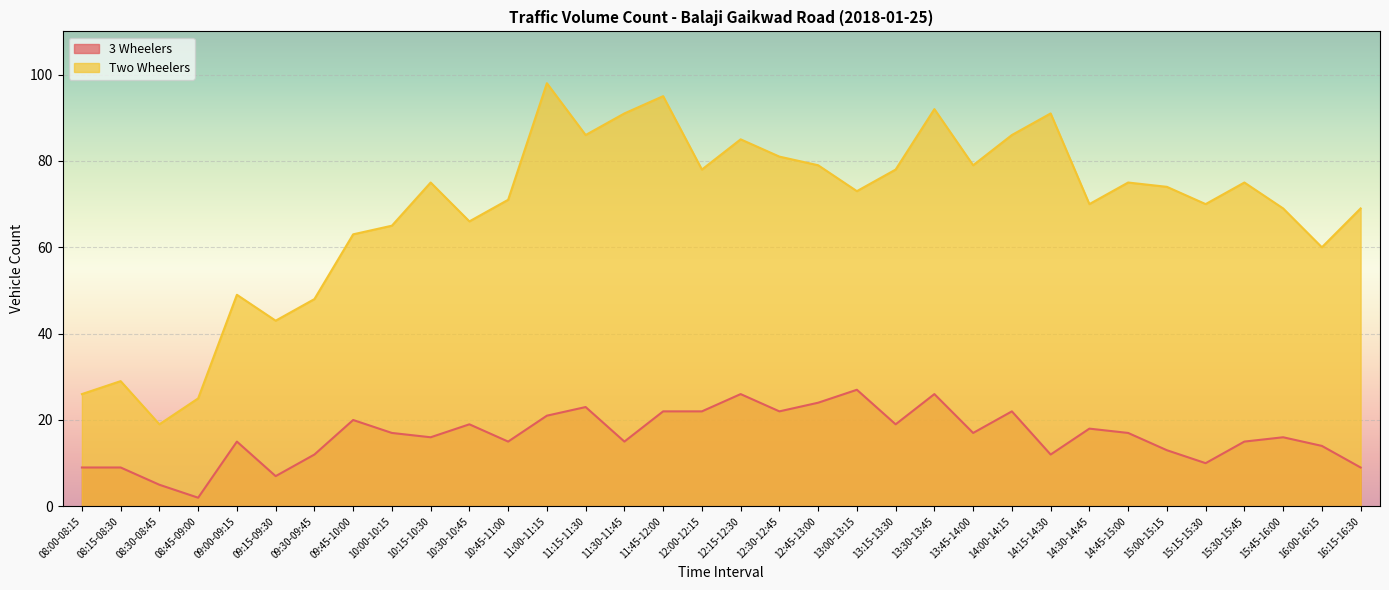

True or false: Two Wheelers and 3 Wheelers intersect in this chart.

False